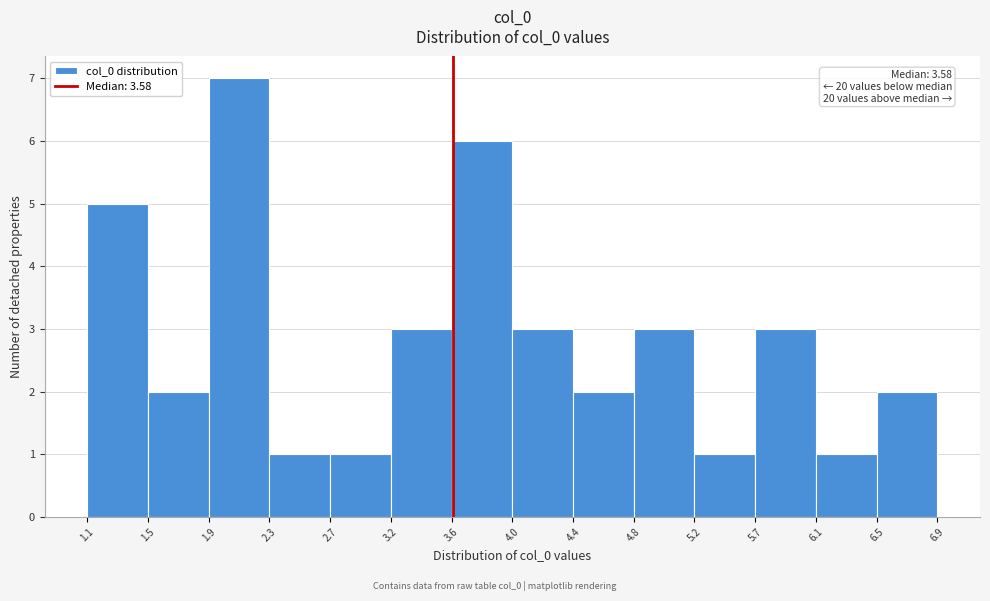

Over which range of the x-axis is the bar tallest?

1.9 to 2.3